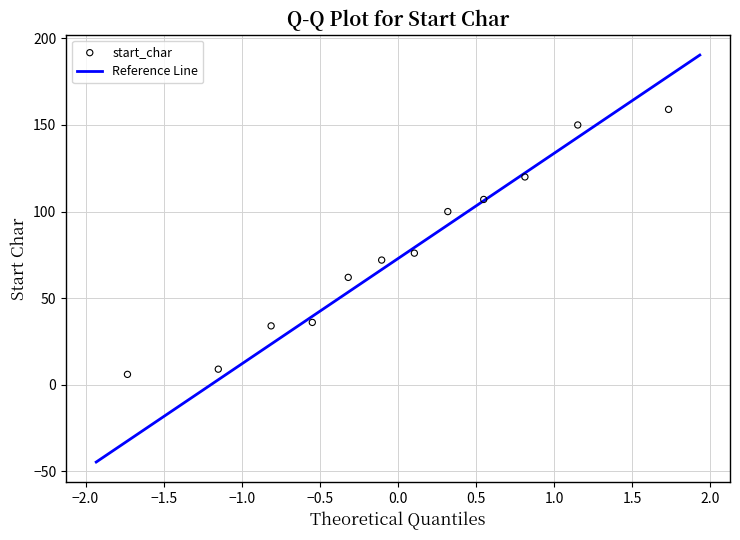

What Y value in the scatter plot is closest to 82?

76